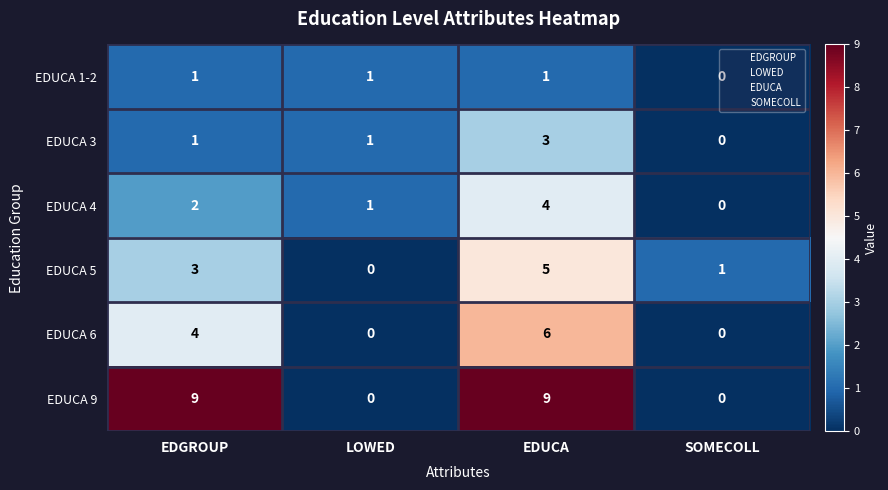

List the series in order of their peak value, lowest first.

EDUCA 1-2, EDUCA 3, EDUCA 4, EDUCA 5, EDUCA 6, EDUCA 9